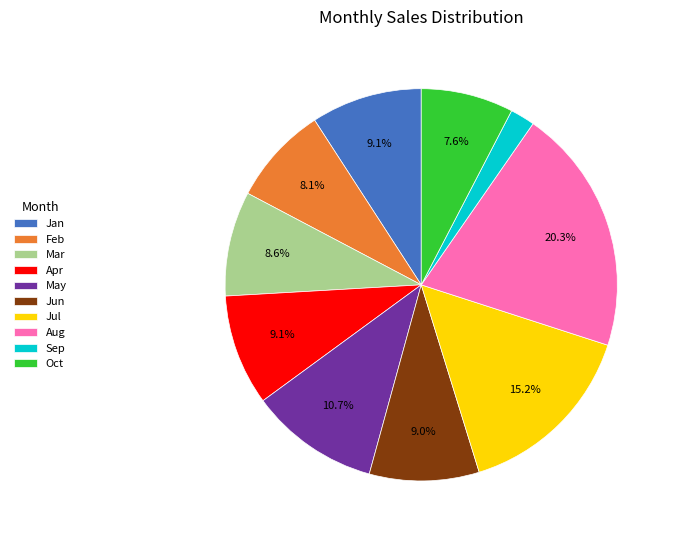

Is it true that Apr is 9% of the pie?

True